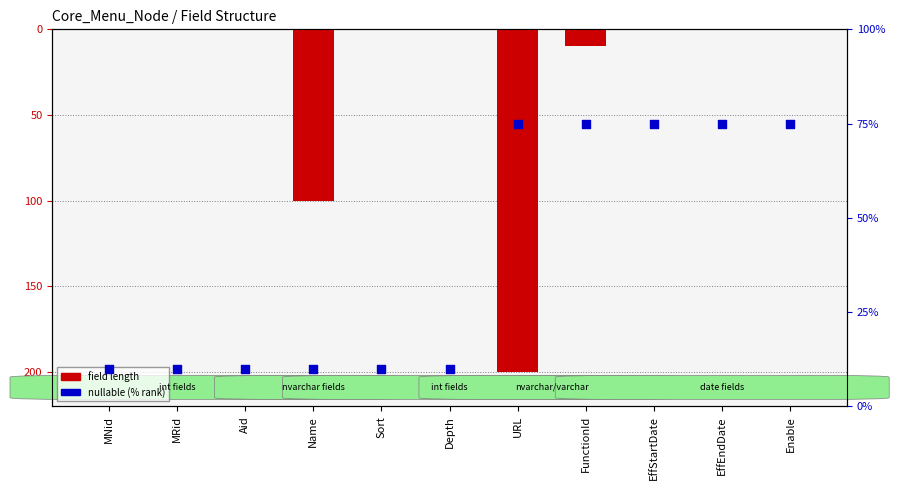

What is the total value across all series at Depth?

9.5